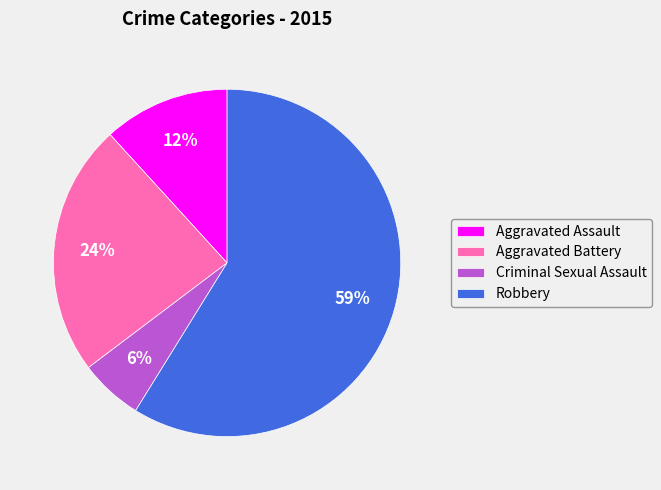

The Robbery slice represents 59% of the pie. True or false?

True